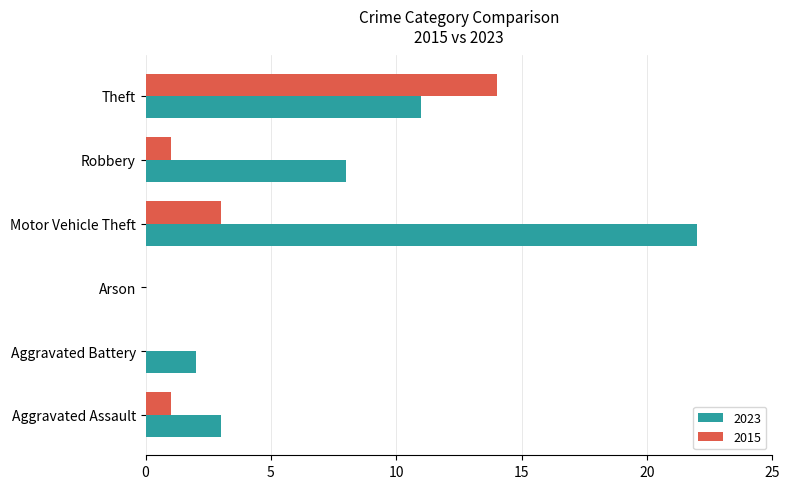

Between Arson and Theft, which series saw the biggest shift?

2015